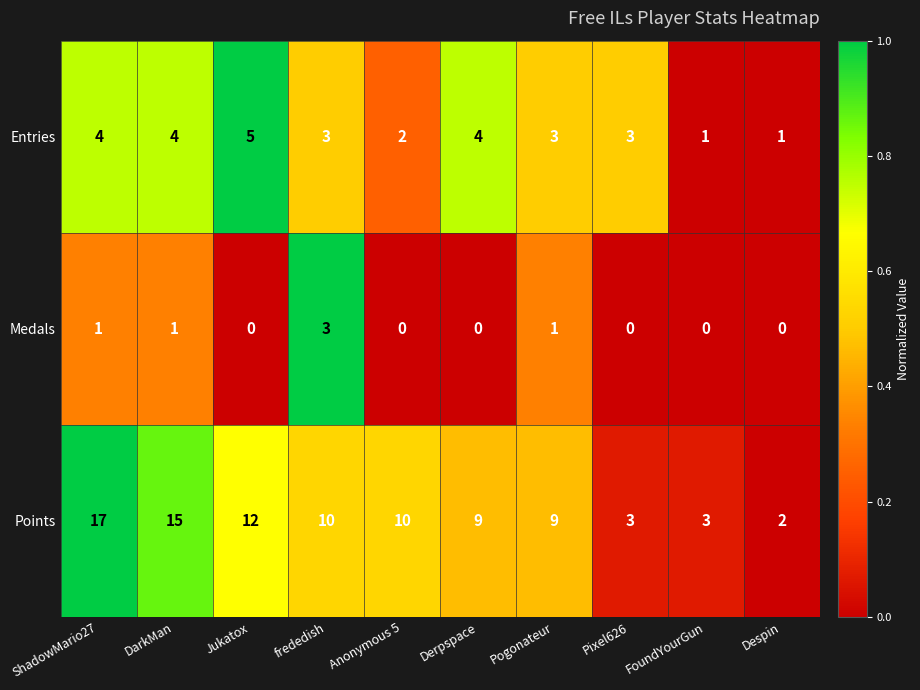

What is the difference between the maximum and second lowest values in the Medals series?

3